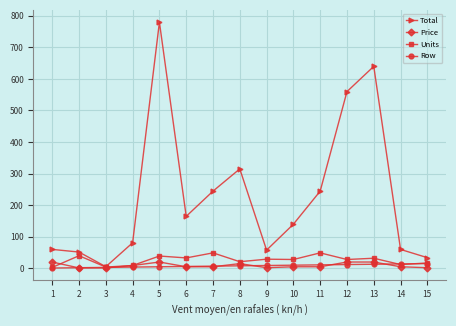

How many interior local valleys does the Total series have?

3